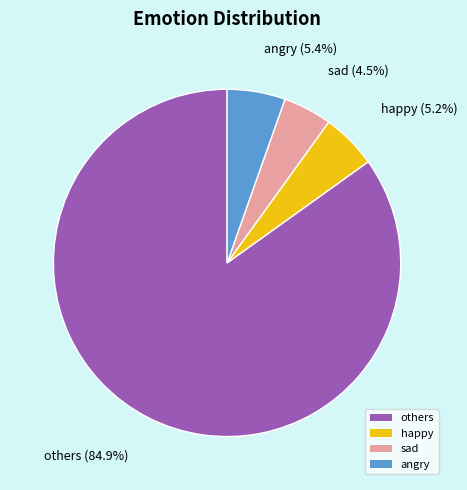

To the nearest percent, what portion does others represent?

85%